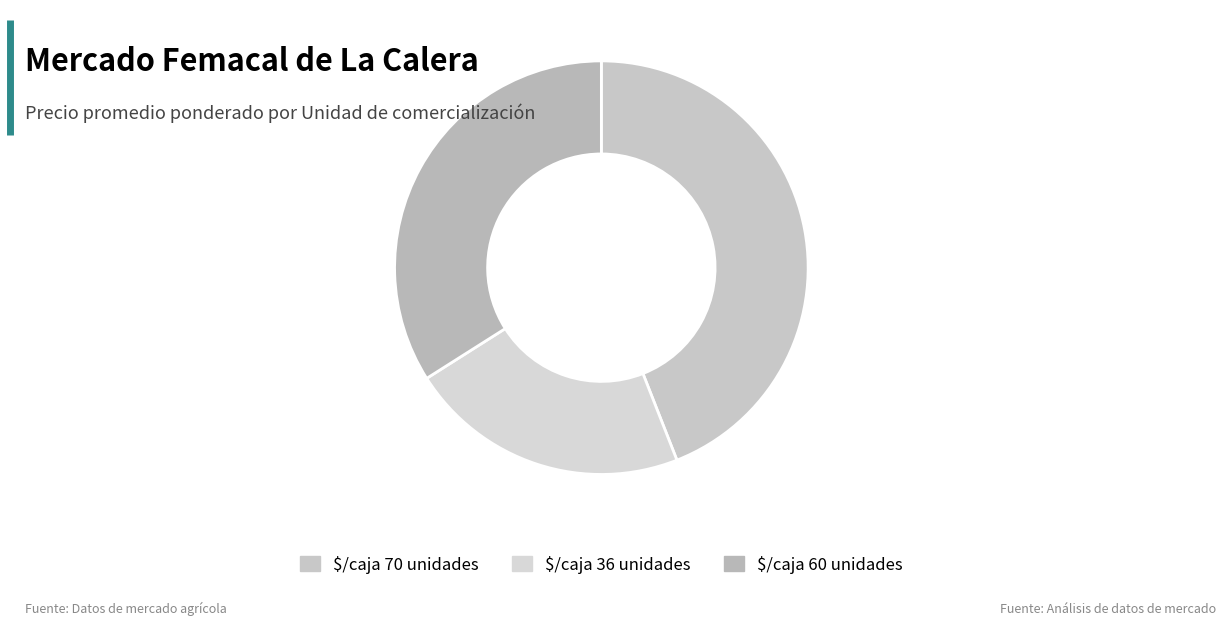

Count the number of slices in the pie.

3